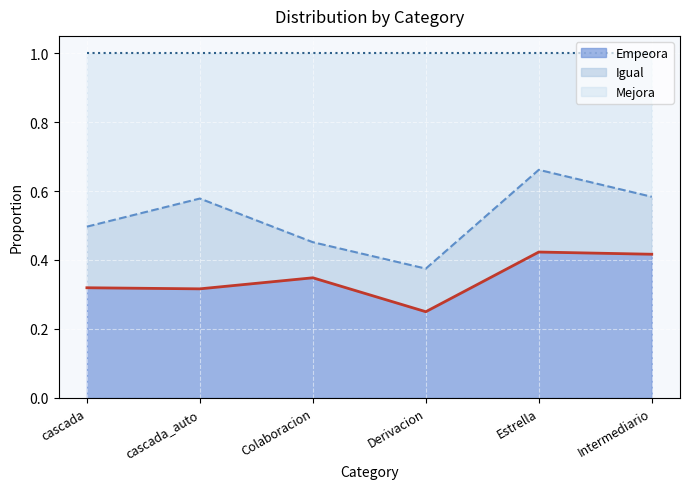

The value of Mejora at cascada is 0.1. True or false?

False